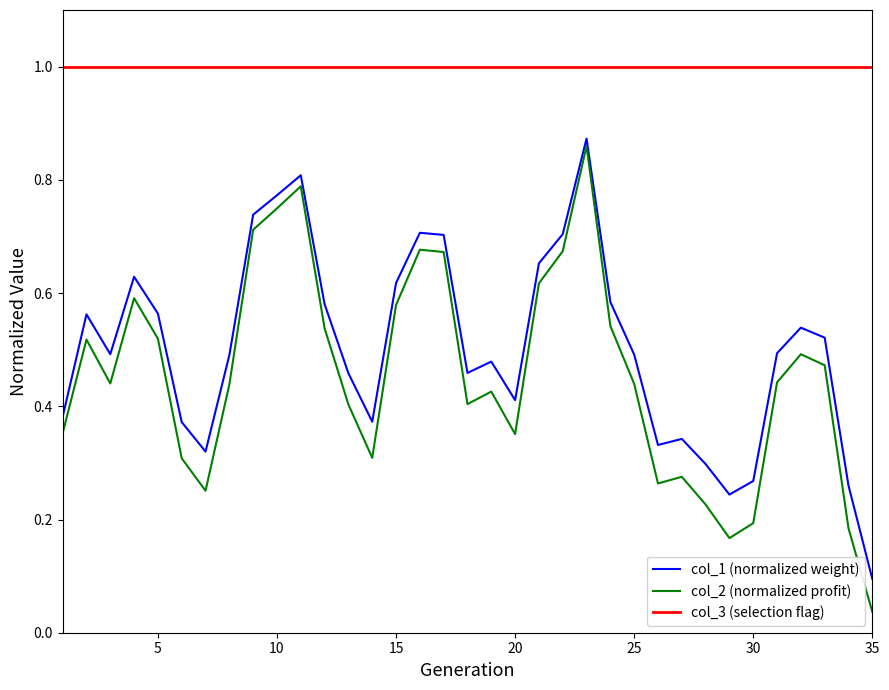

True or false: col_1 (normalized weight) and col_3 (selection flag) cross at least once.

False